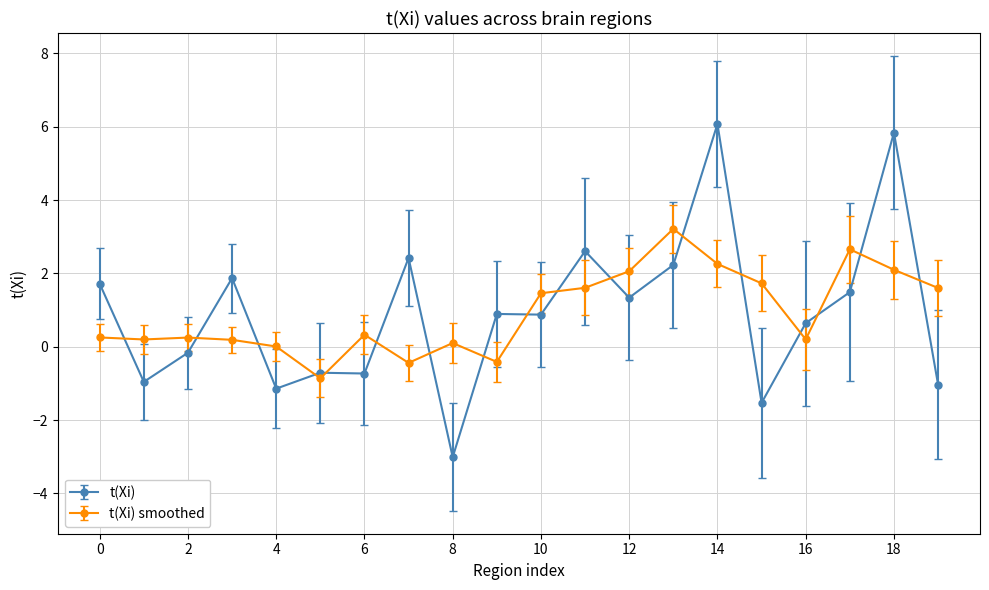

List the series in order of their peak value, highest first.

t(Xi), t(Xi) smoothed